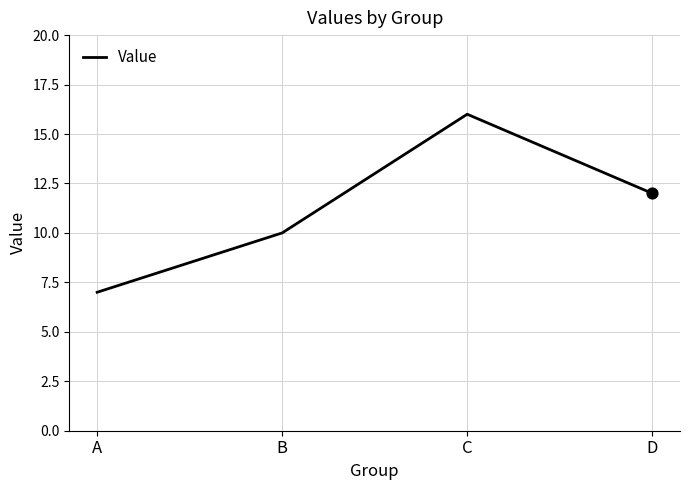

Between C and A, which is larger?

C